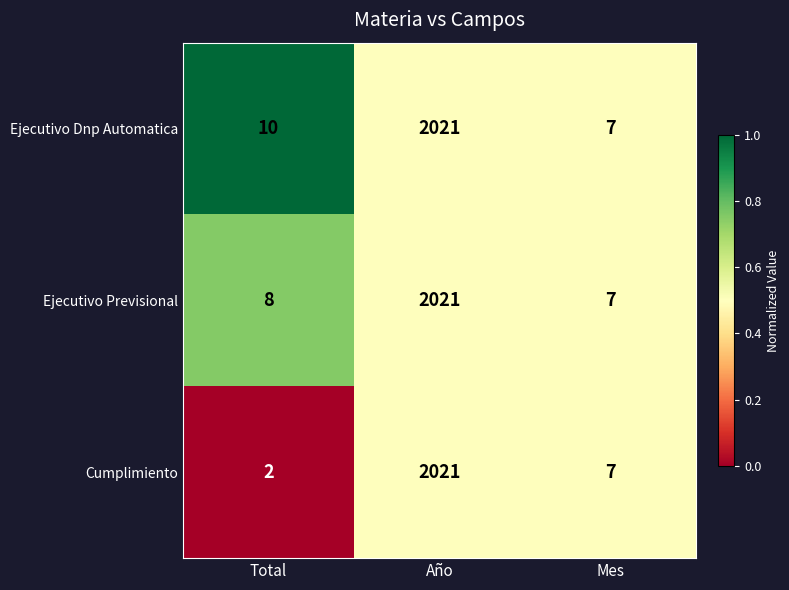

Read the Cumplimiento value at Mes.

7